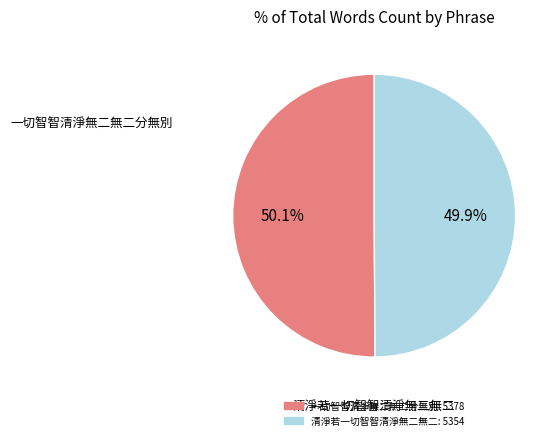

Is it true that 一切智智清淨無二無二分無別 is 38% of the pie?

False